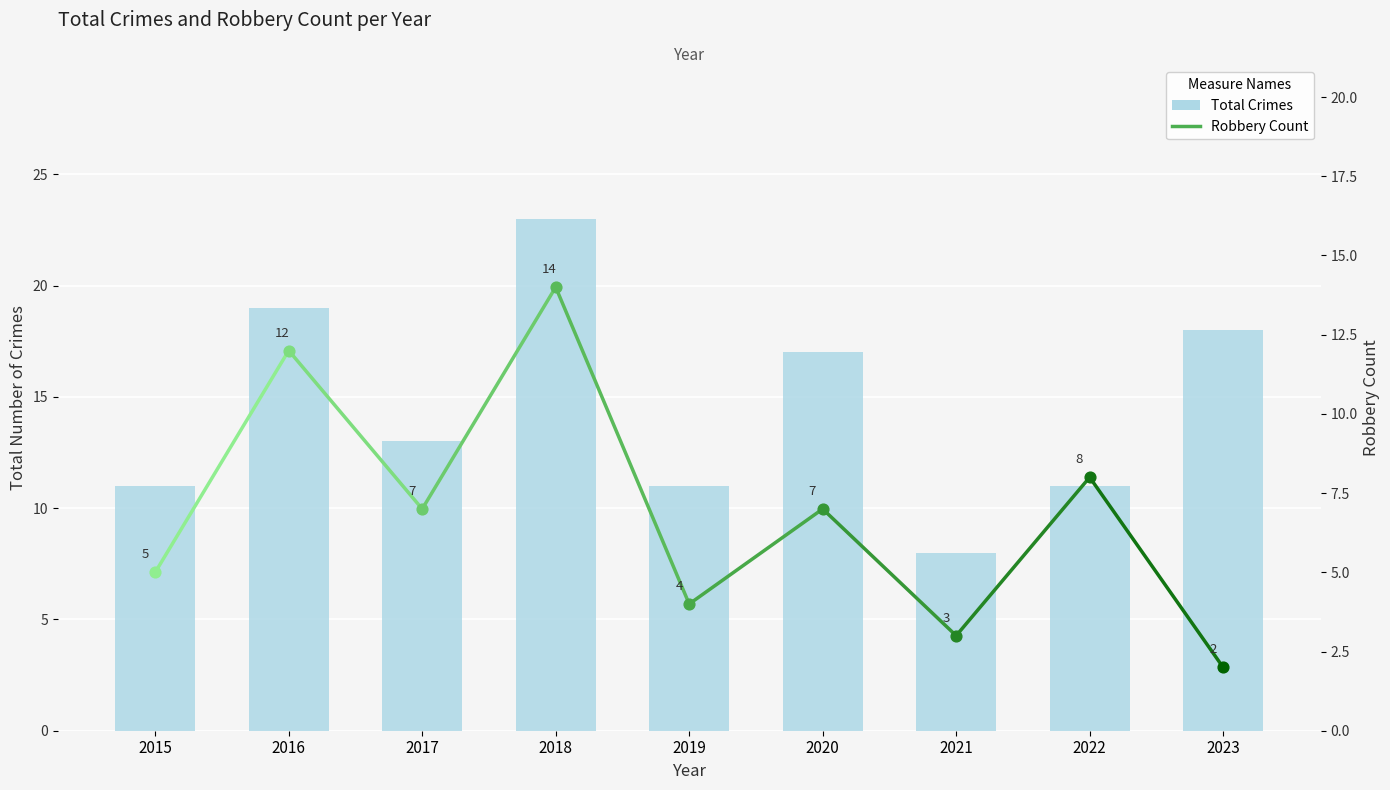

Which has a higher value, 2018 or 2021?

2018